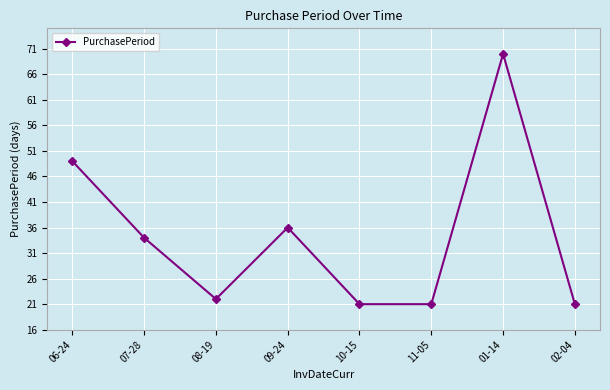

Is it true that the value at 08-19 is 22?

True